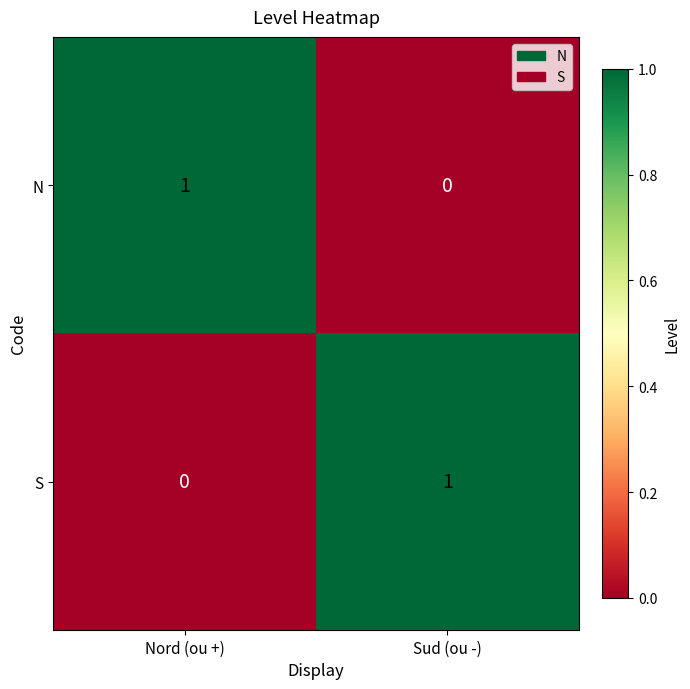

The S series shows 1 at Sud (ou -). True or false?

True